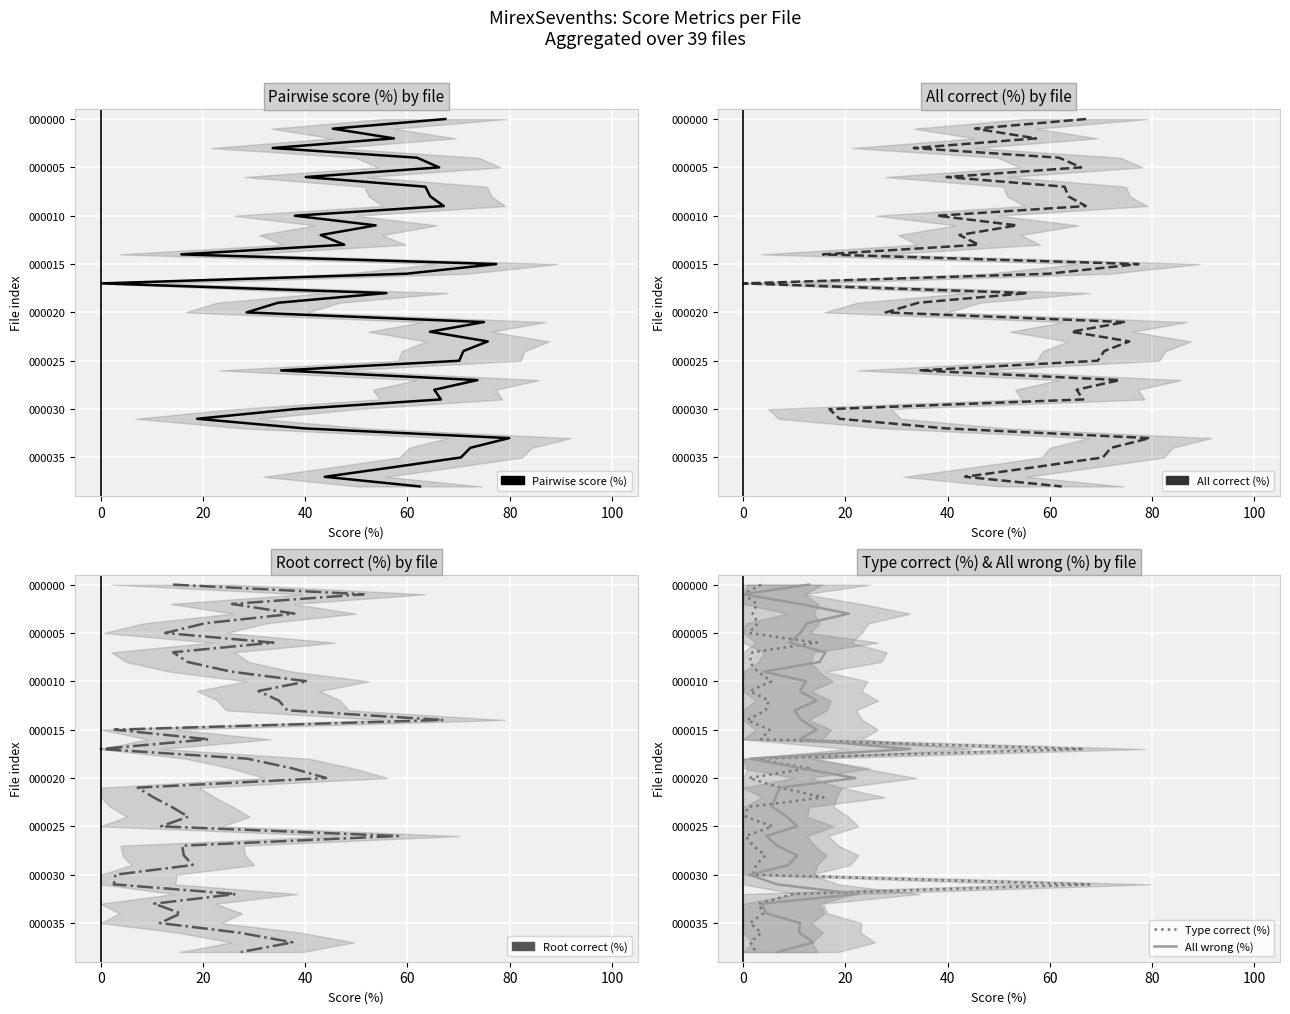

Count the number of categories in the chart.

39